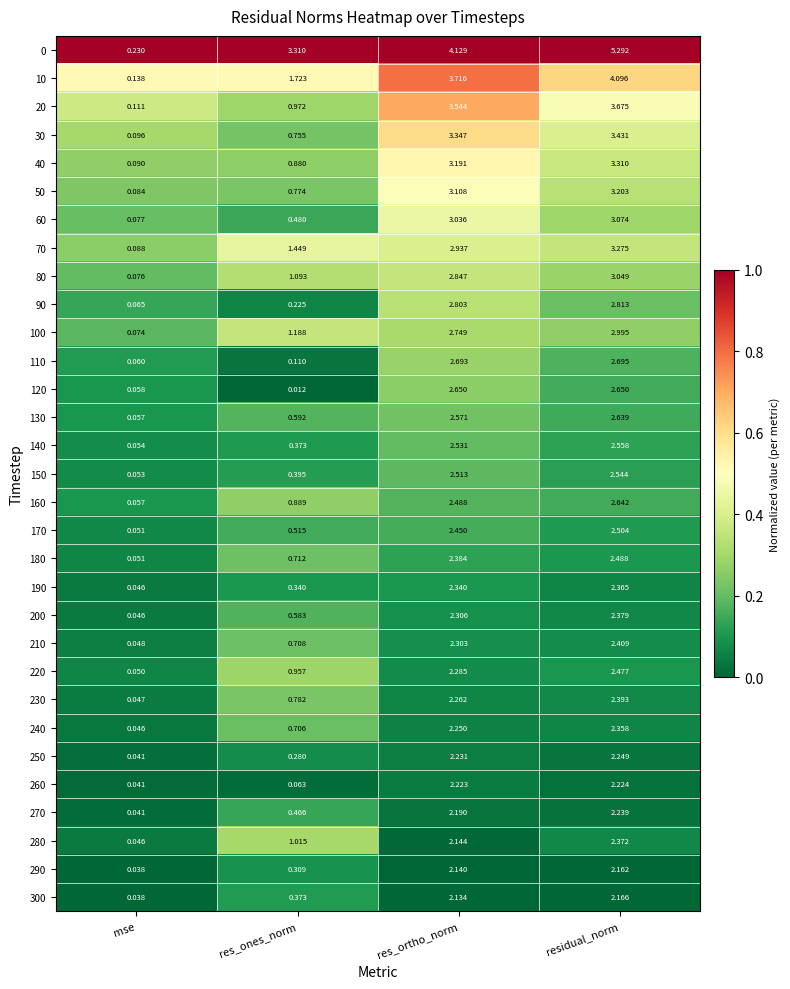

At which category is the sum across all series the highest?

residual_norm